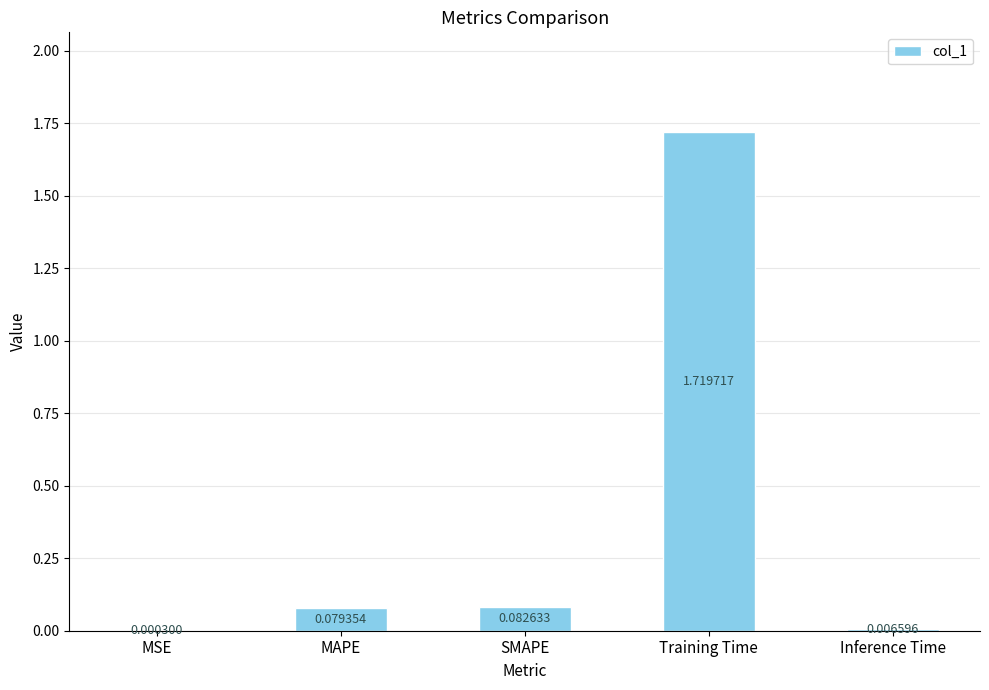

Between Inference Time and Training Time, which is larger?

Training Time